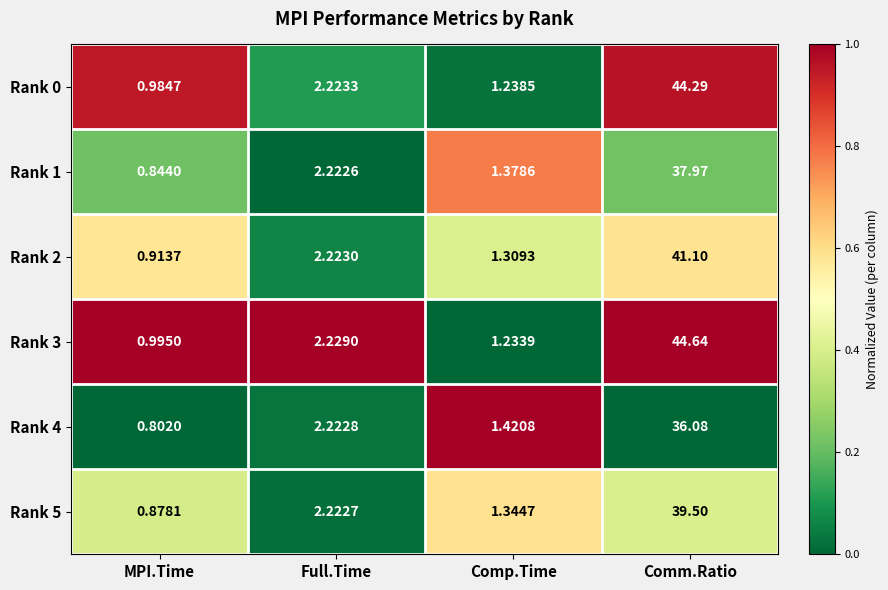

Rank the series at Comm.Ratio from highest to lowest value.

Rank 3, Rank 0, Rank 2, Rank 5, Rank 1, Rank 4